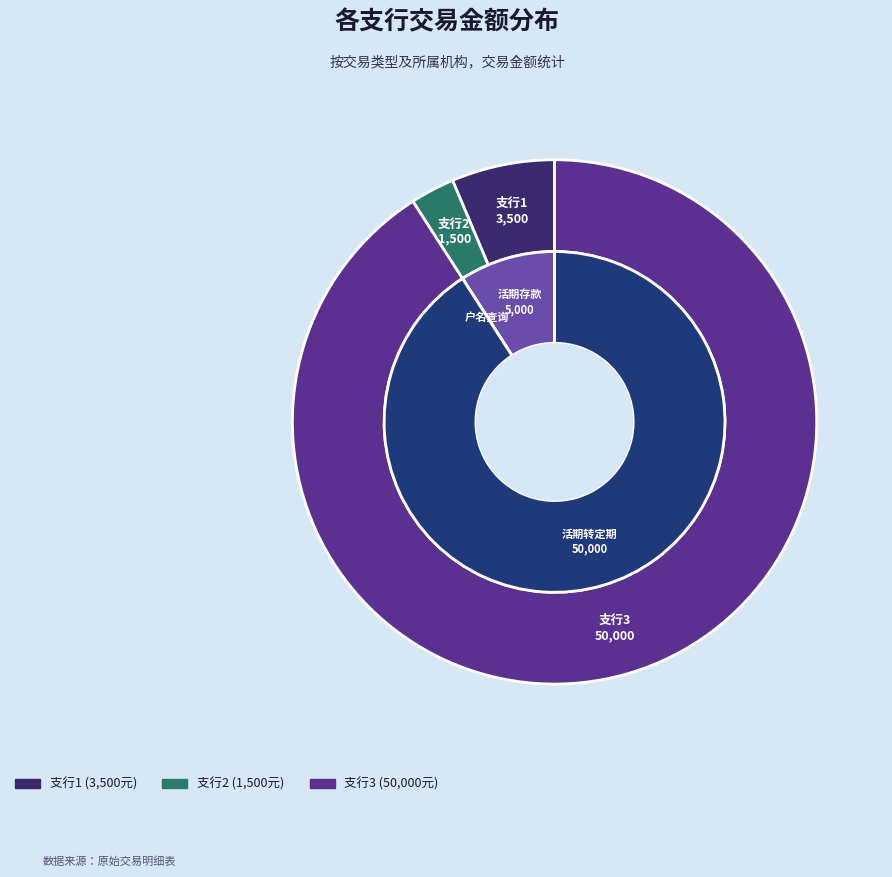

Is it true that 活期存款
(支行1)
3500 is 14% of the pie?

False